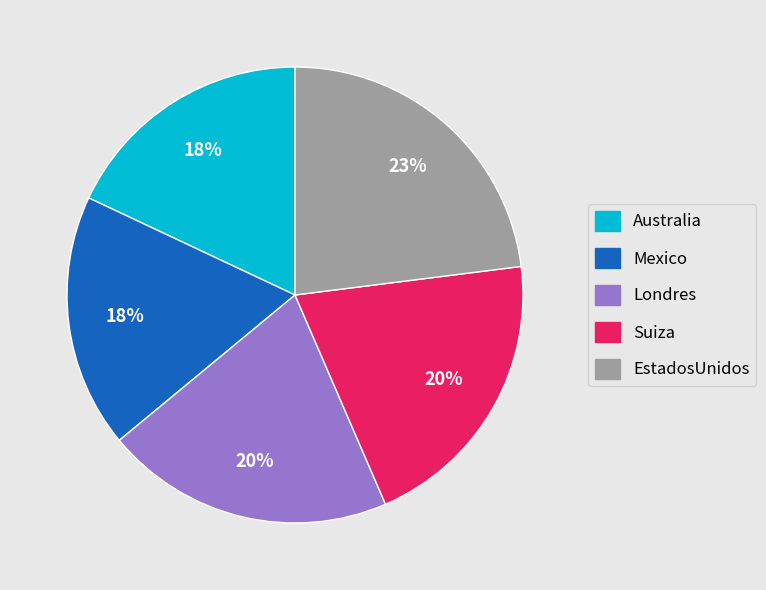

Between Australia and Suiza, which is larger?

Suiza